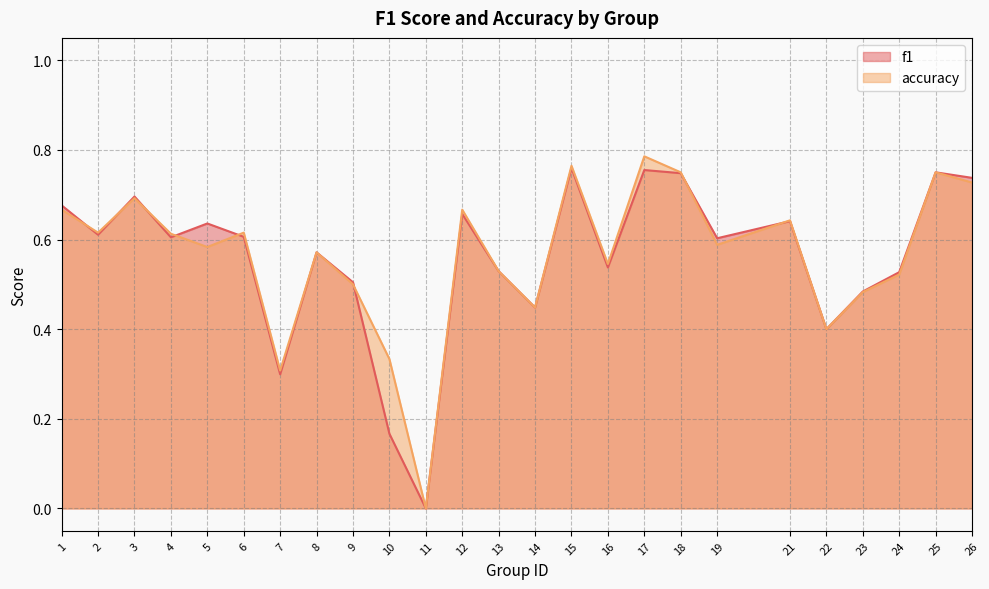

The f1 series shows 0.6 at 4. True or false?

True